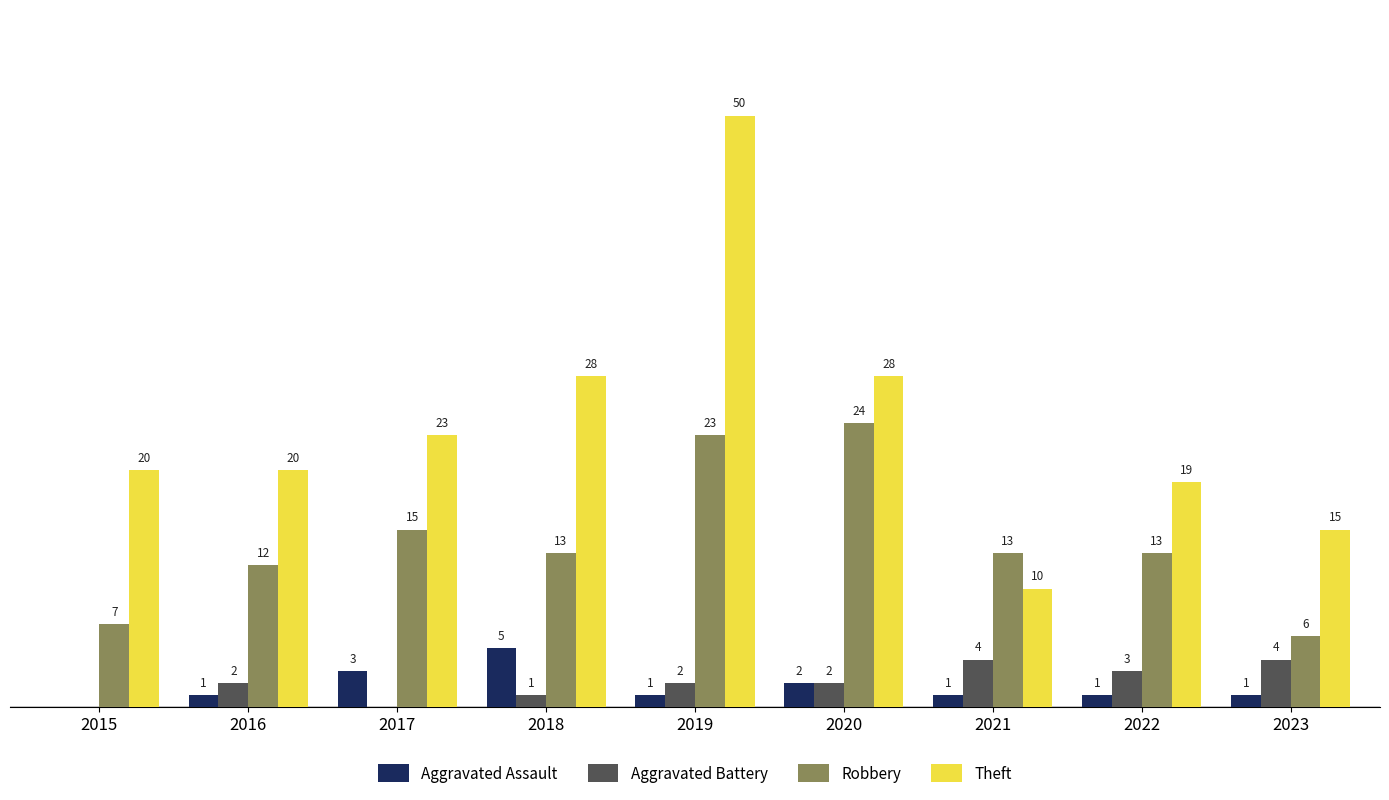

Is the value of Aggravated Battery at 2021 greater than the value of Theft at 2020?

No